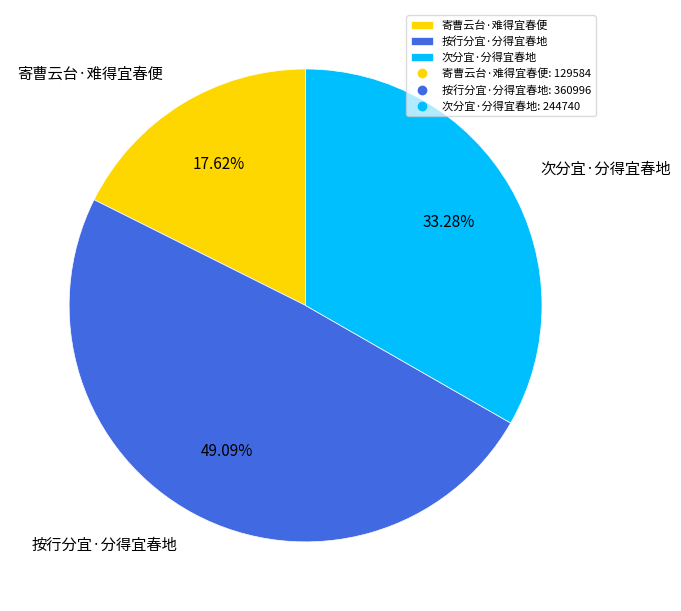

Which slice is the smallest?

寄曹云台·难得宜春便